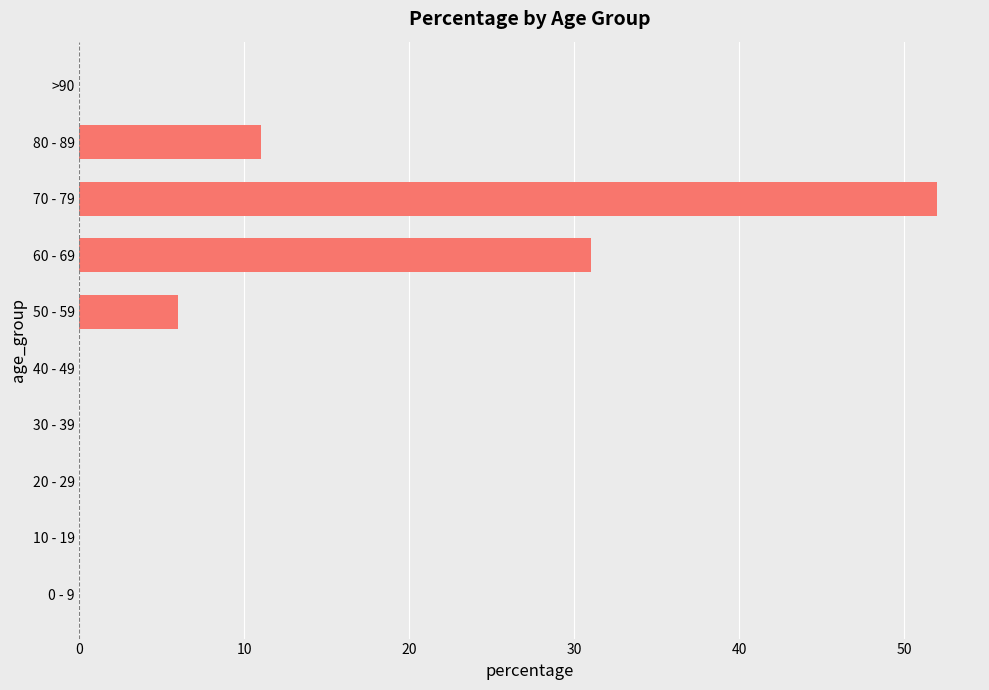

What is the change in value from 60 - 69 to 70 - 79?

+21